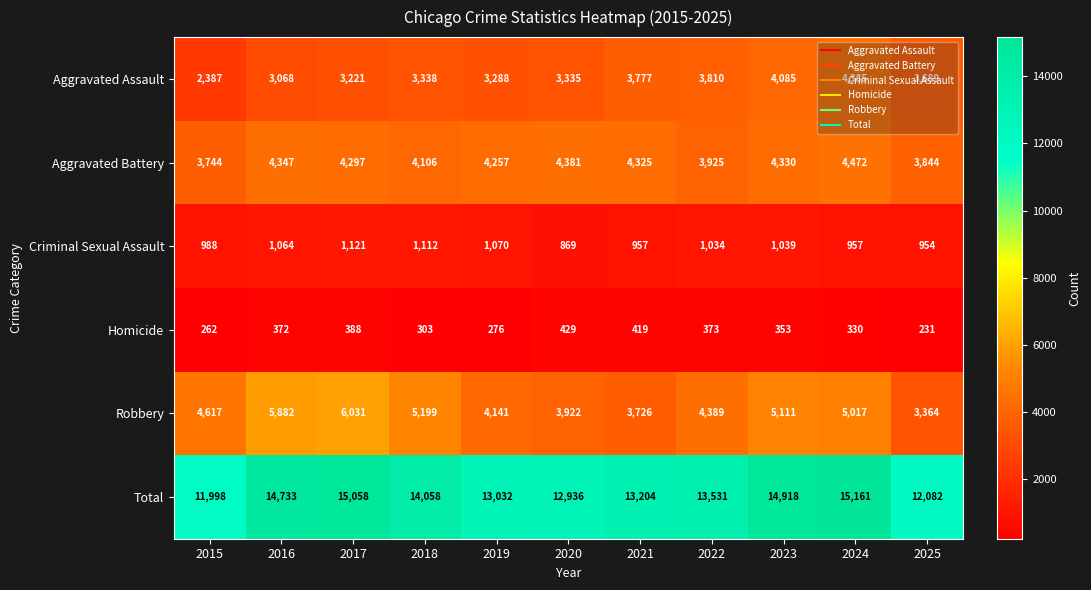

What is the highest value of the Aggravated Battery series?

4472